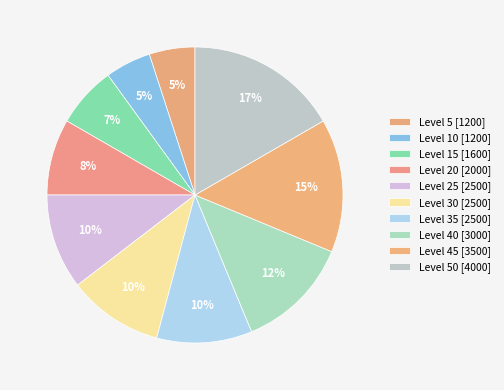

How many segments does this pie chart have?

10